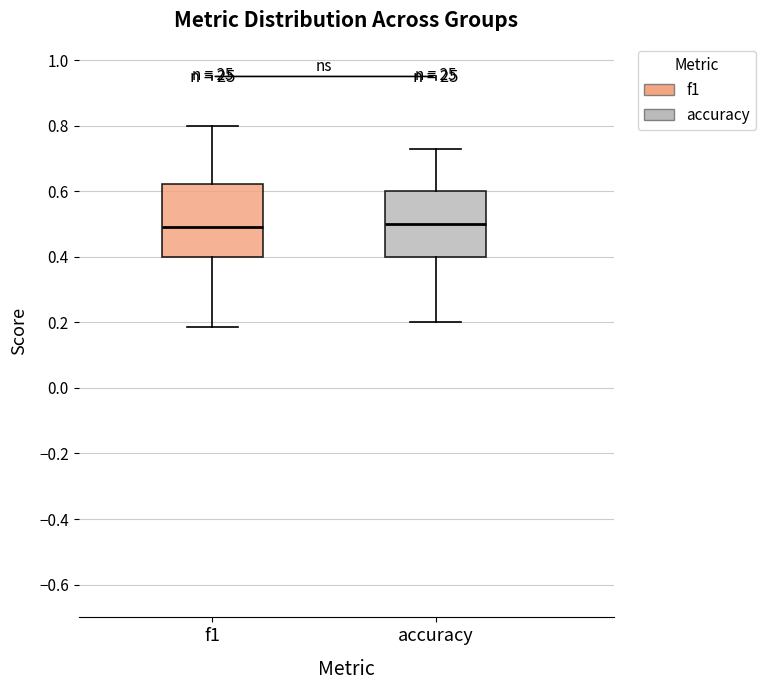

Where is the upper edge of the box for f1 on the y-axis? The values are not printed on the chart, so give them approximately, as read against the axis.

0.62